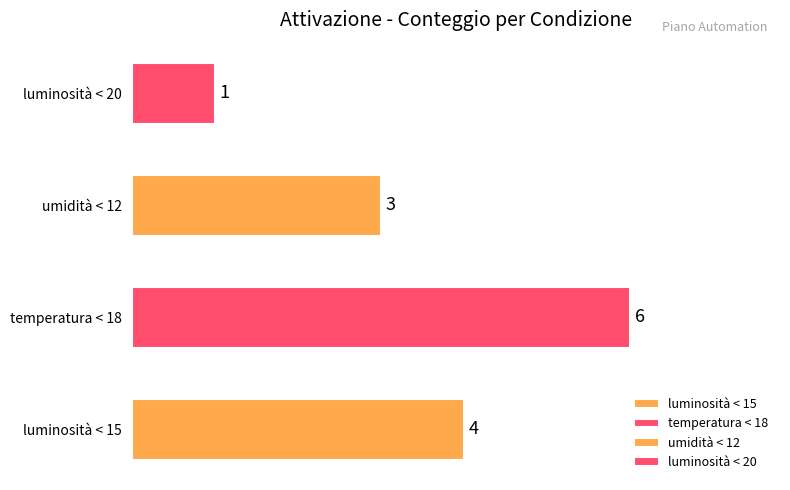

Reading left to right, list all the values displayed in this chart.

luminosità < 15=4	temperatura < 18=6	umidità < 12=3	luminosità < 20=1